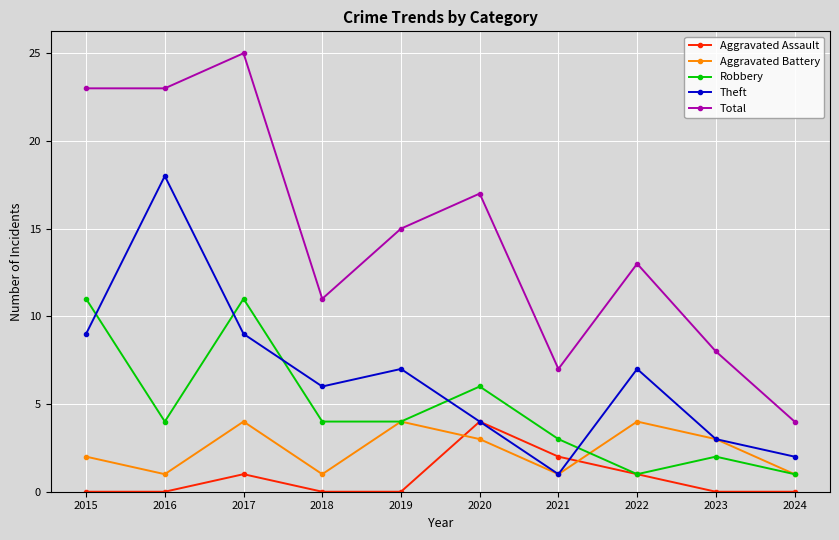

Which series has the largest total across all categories?

Total